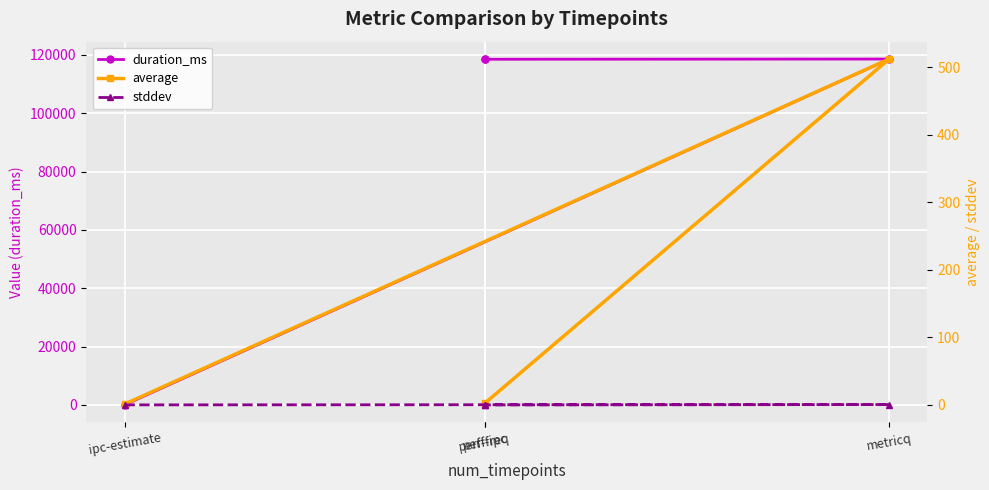

What is the sum of all average values?

517.1